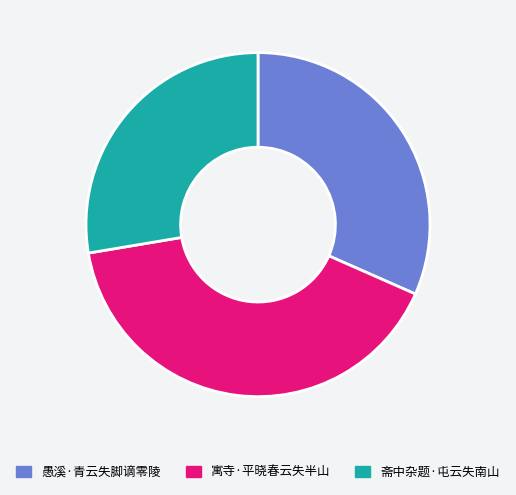

Is the sum of 寓寺·平晓春云失半山 and 愚溪·青云失脚谪零陵 greater than half?

Yes